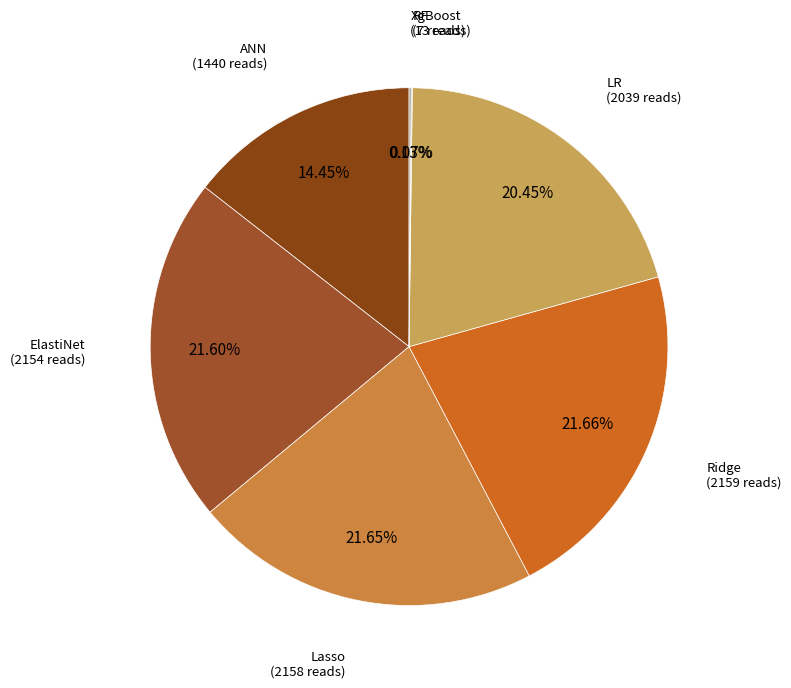

Does any single category account for the majority?

No